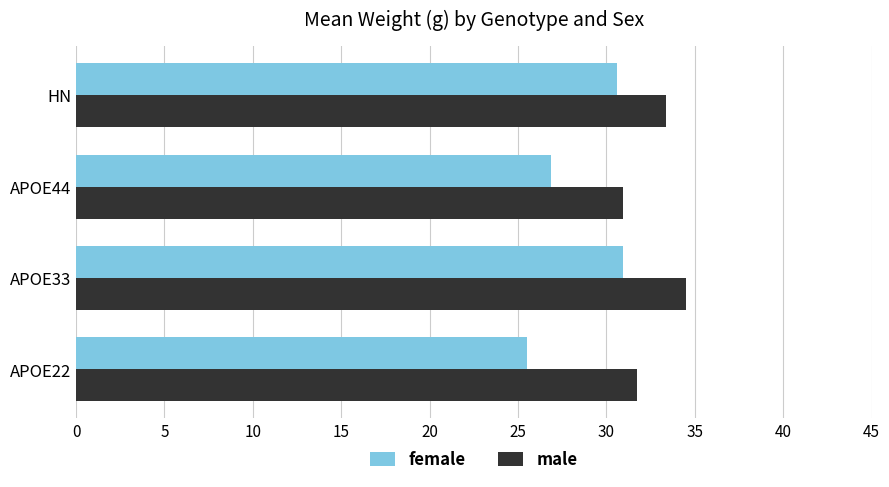

Rank the categories by male value from lowest to highest.

APOE44, APOE22, HN, APOE33